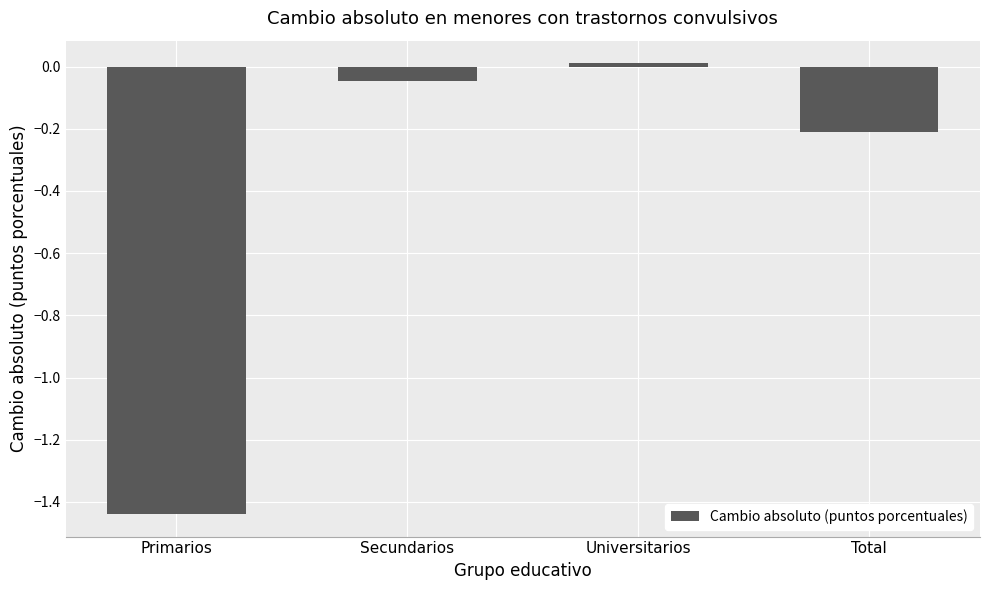

List the labels in order of value, largest first.

Universitarios, Secundarios, Total, Primarios